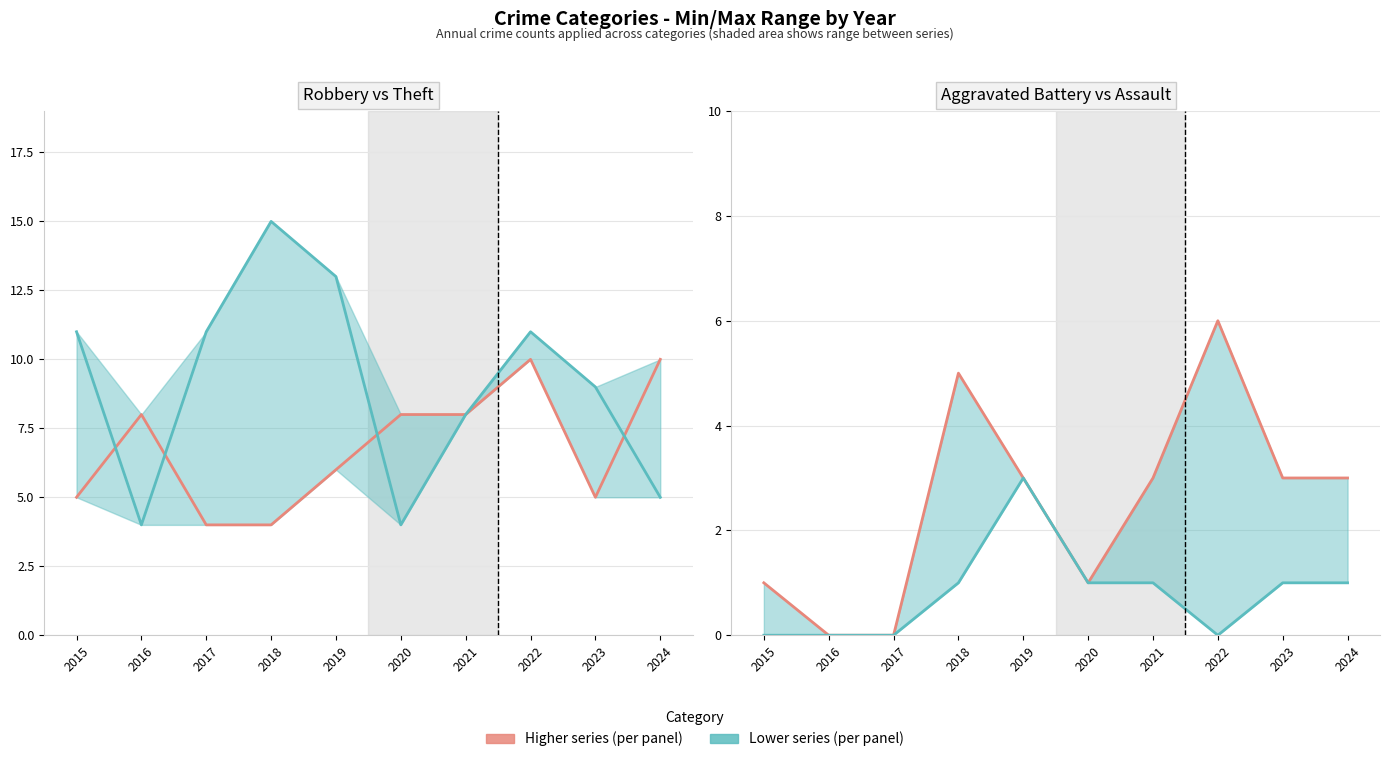

Does the chart display data point markers on the line(s)?

No